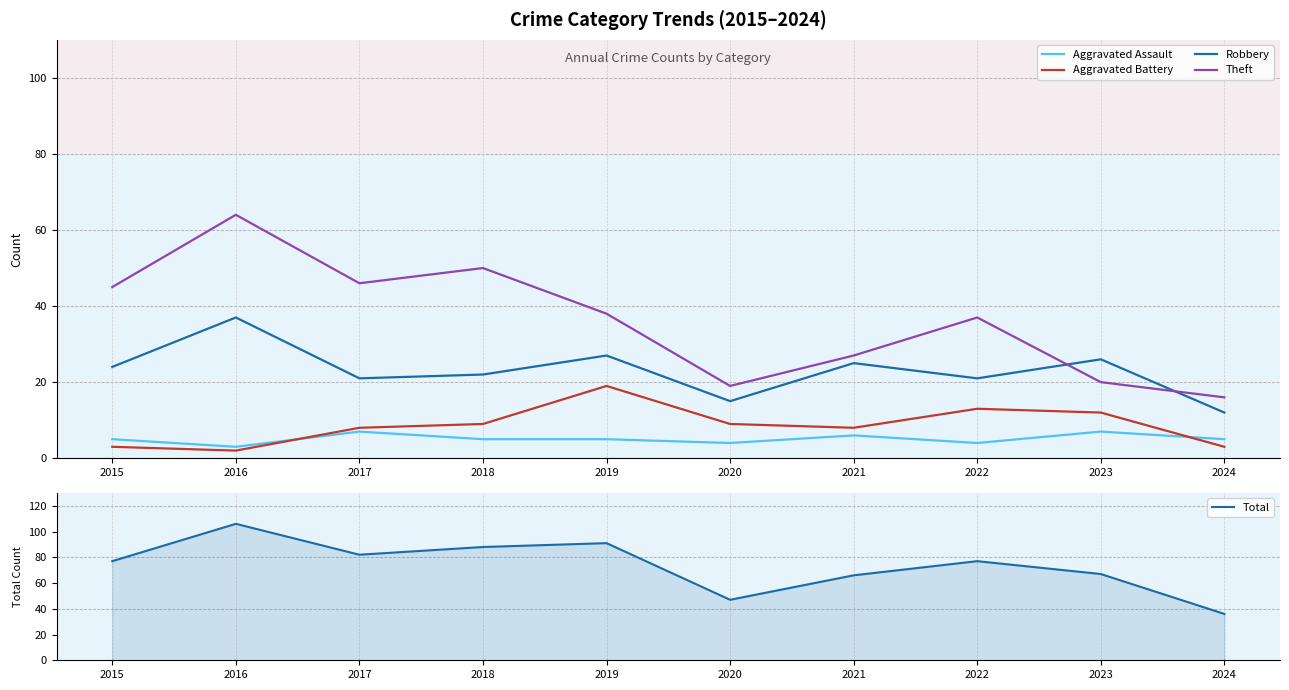

How many interior local peaks does the Aggravated Battery series have?

2